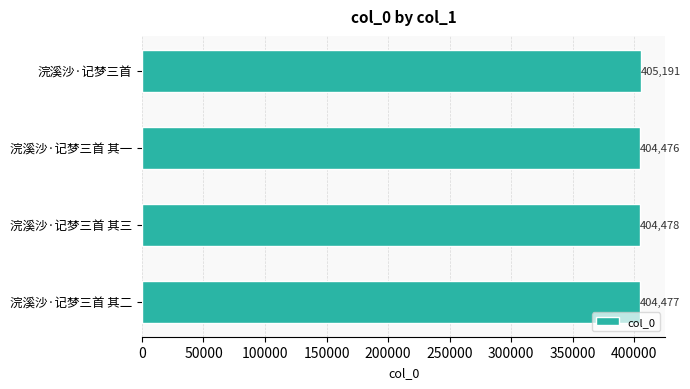

How many bars are there in total?

4